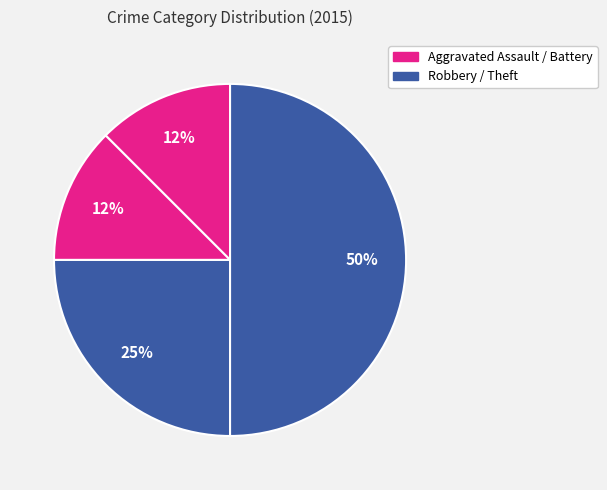

How many slices are in this pie chart?

4